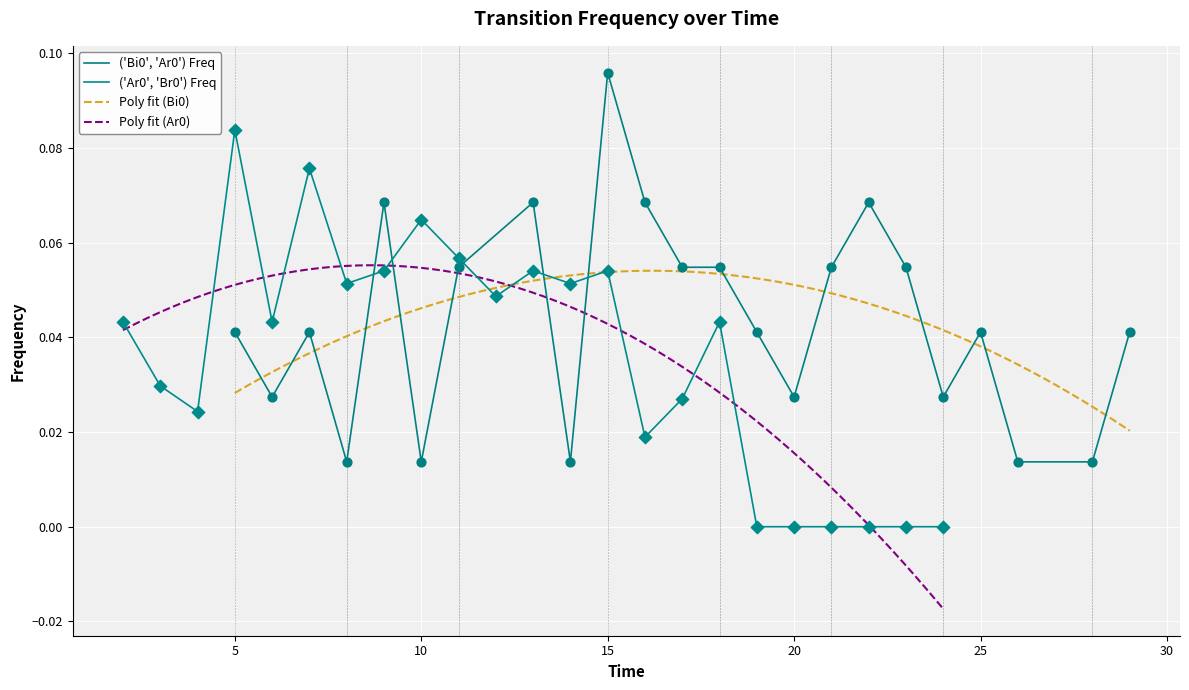

Which category has the highest value in the ('Bi0', 'Ar0') Freq series?

15